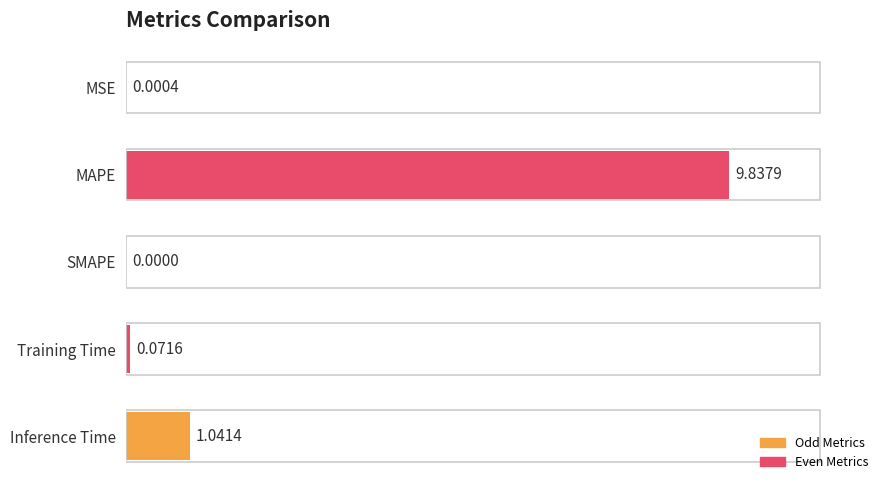

At which label is the value closest to 4?

Inference Time